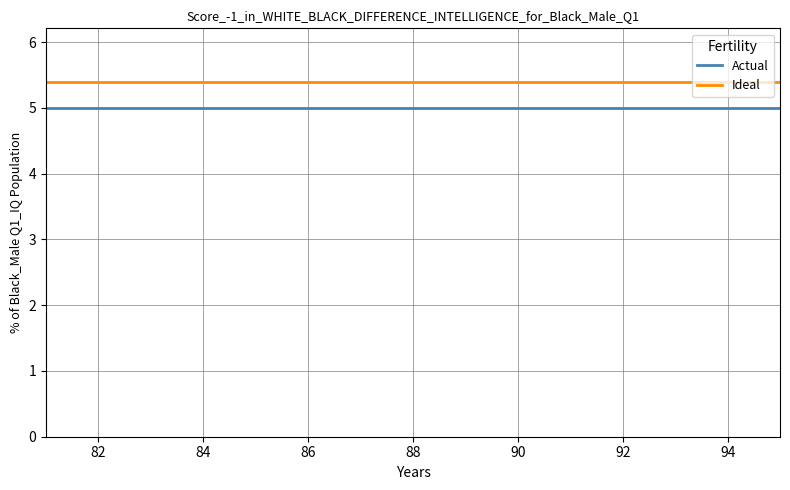

True or false: Actual and Ideal cross at least once.

False